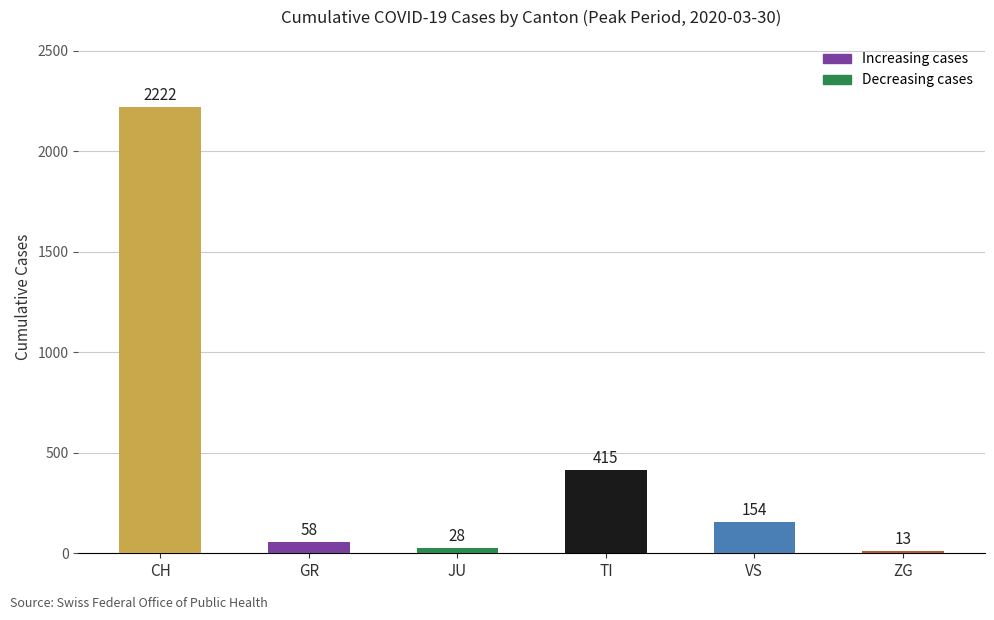

What is the approximate value at JU?

28